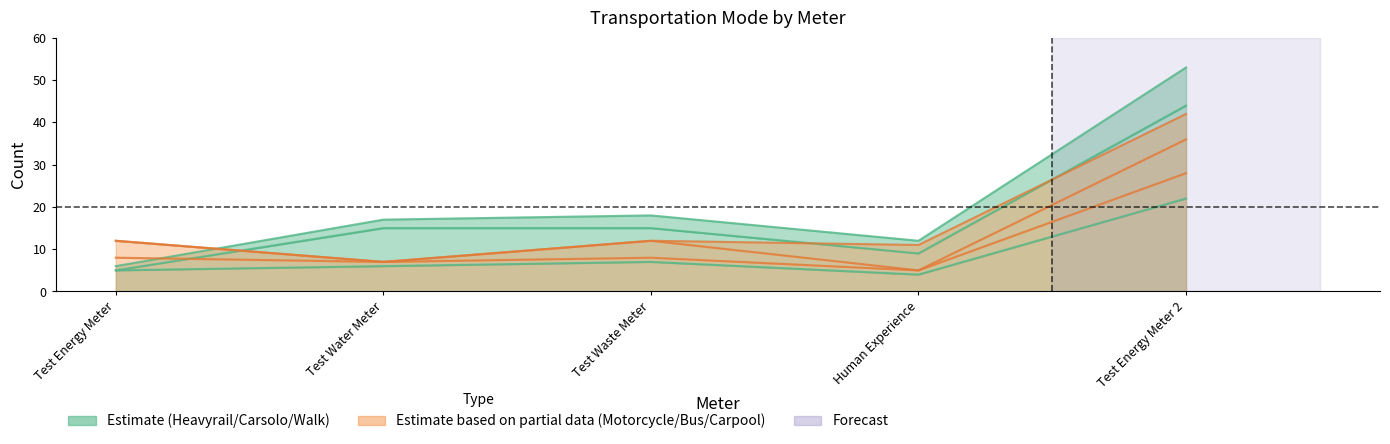

What is the label of the 1st point from the right?

Test Energy Meter 2